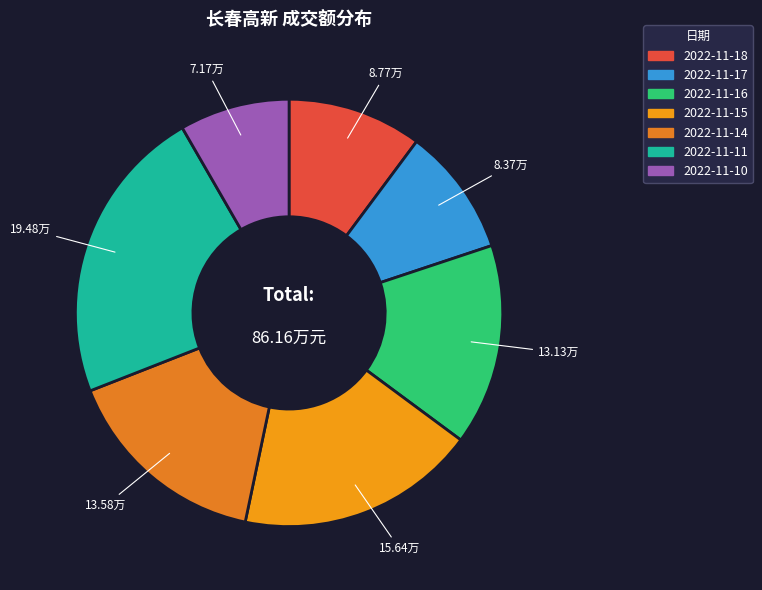

To the nearest percent, what portion does 2022-11-18 represent?

10%